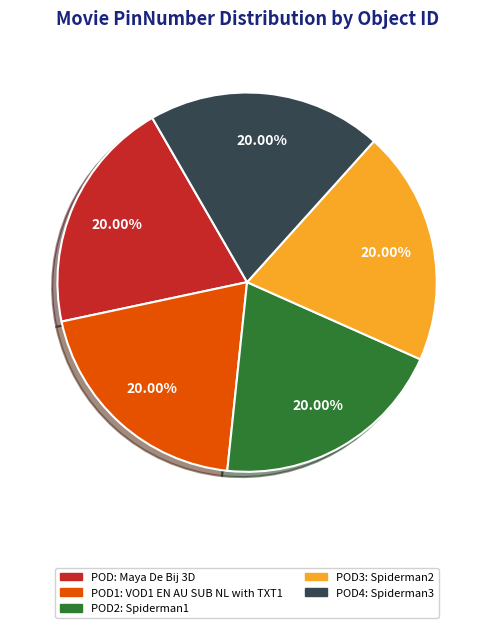

Is there a majority slice in this chart?

No